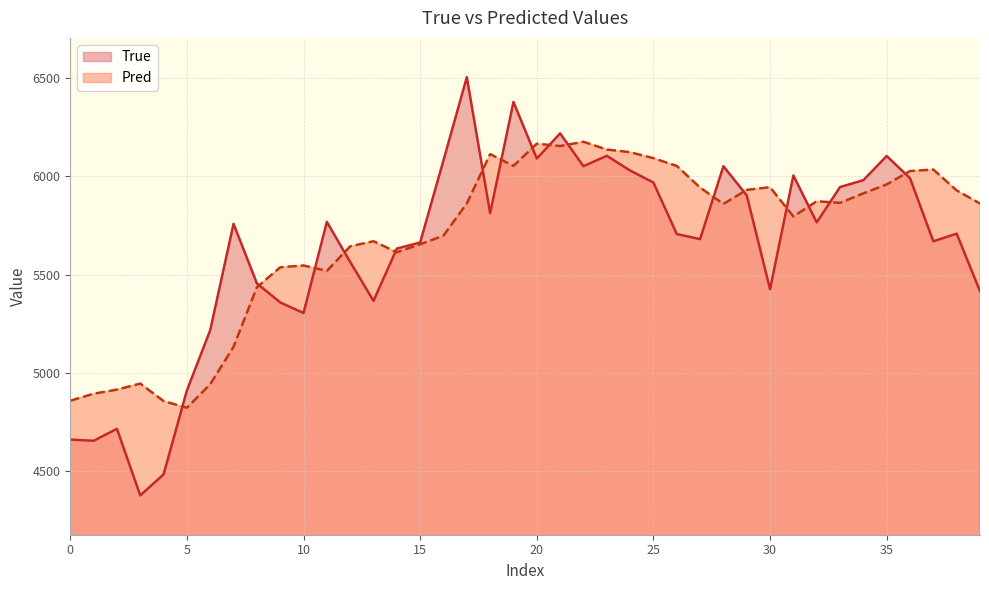

At which label does Pred reach its peak?

22